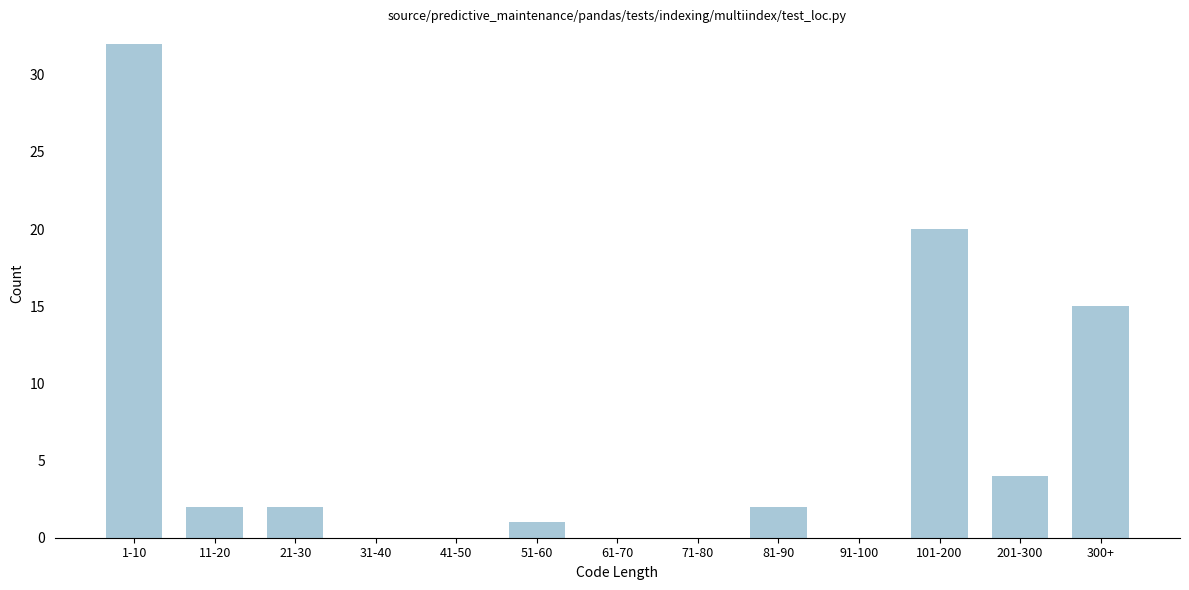

Reading left to right, list all the values displayed in this chart.

1-10=32	11-20=2	21-30=2	31-40=0	41-50=0	51-60=1	61-70=0	71-80=0	81-90=2	91-100=0	101-200=20	201-300=4	300+=15